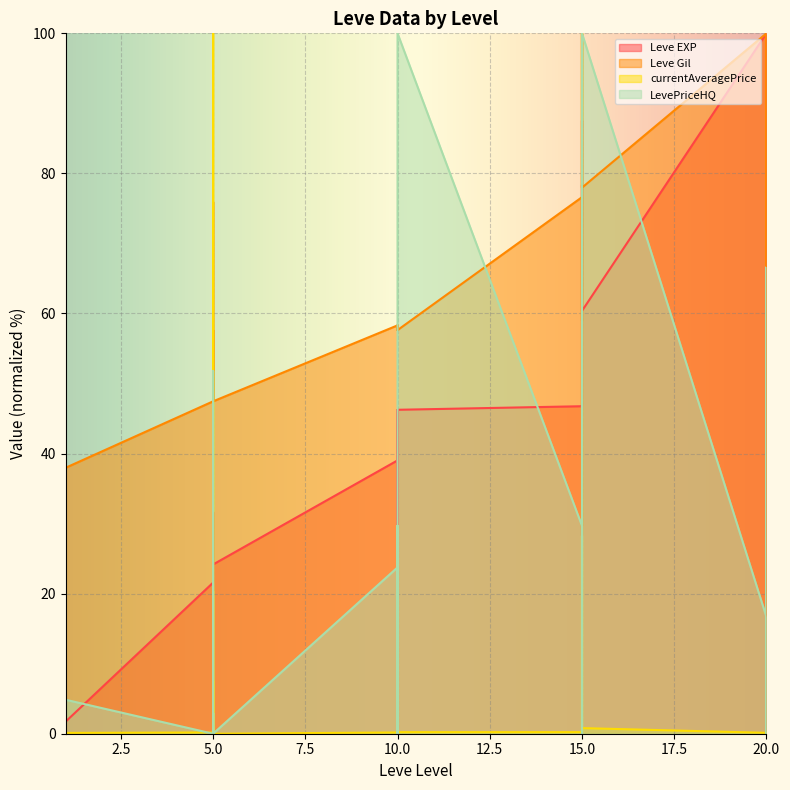

Which series has the largest total across all categories?

Leve Gil